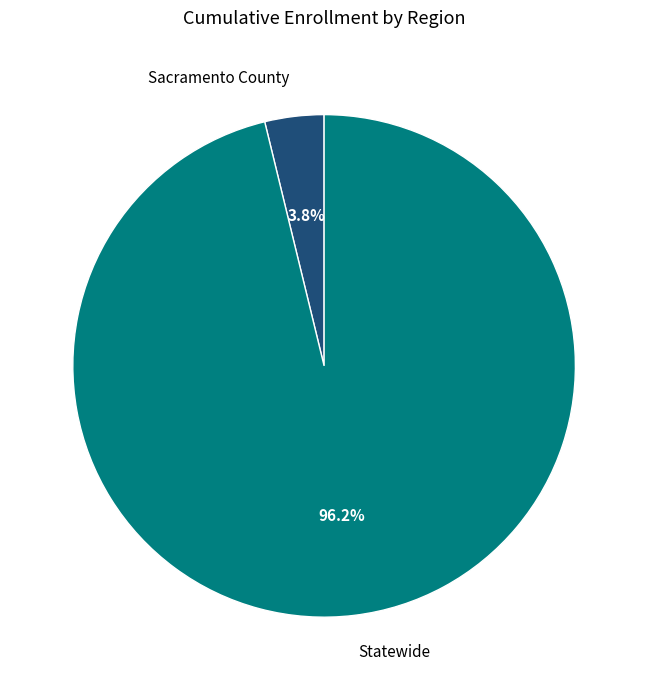

To the nearest percent, what portion does Sacramento County represent?

4%